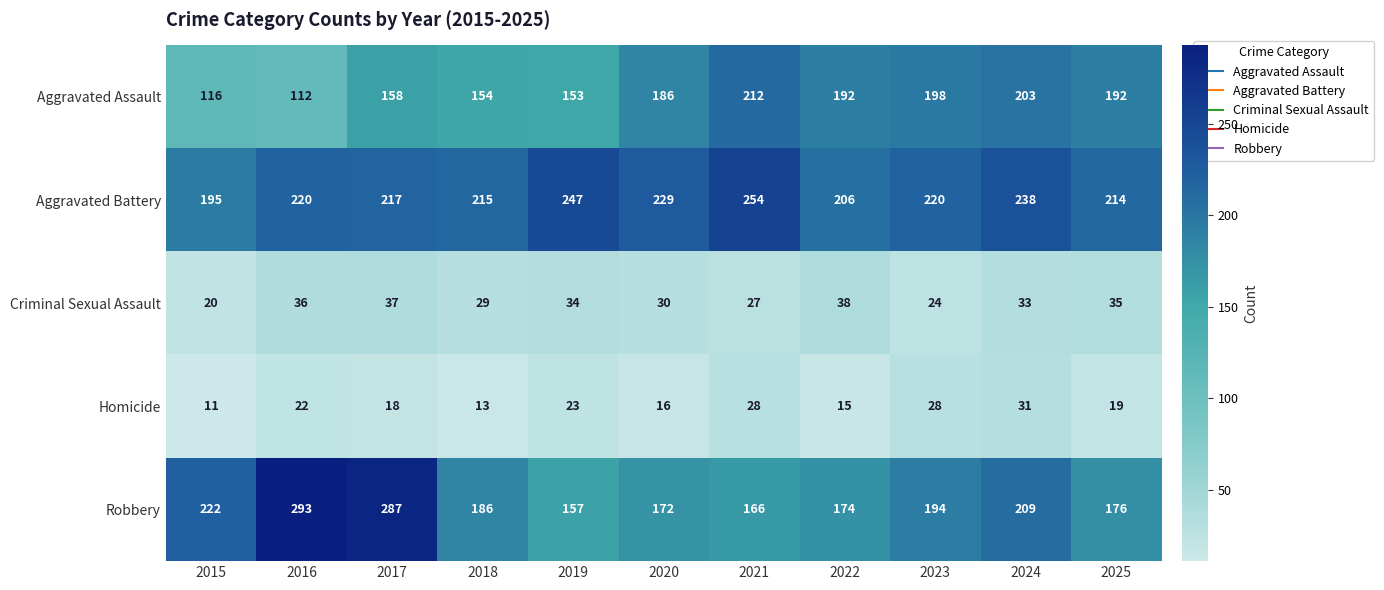

What is the smallest value displayed?

11